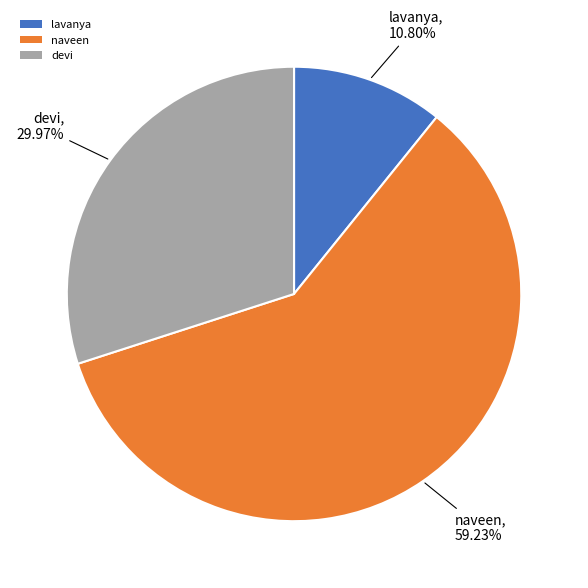

Count the number of slices in the pie.

3